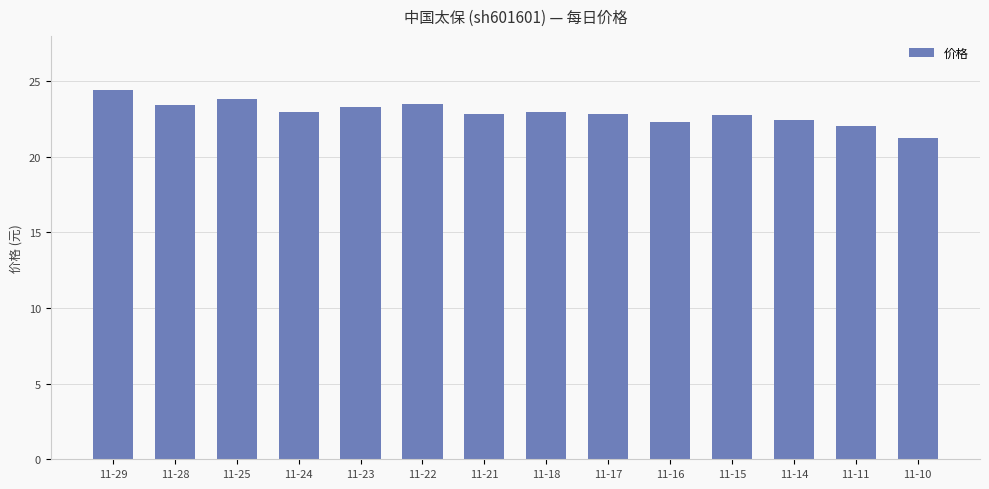

What is the sum of the values at 11-29 and 11-14?

46.9